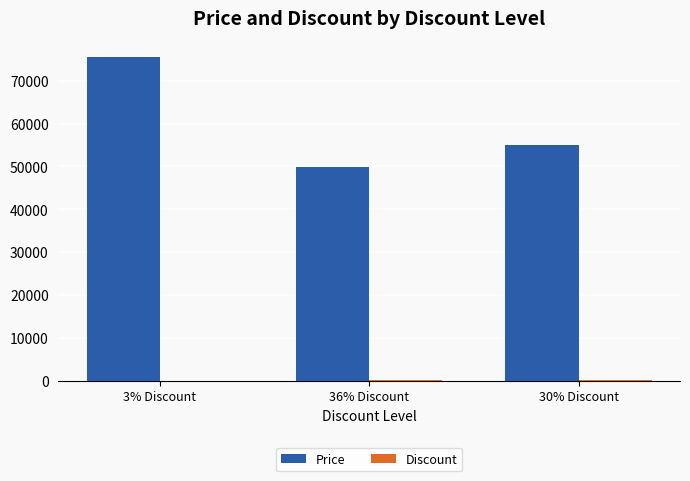

What is the greatest value displayed?

75560